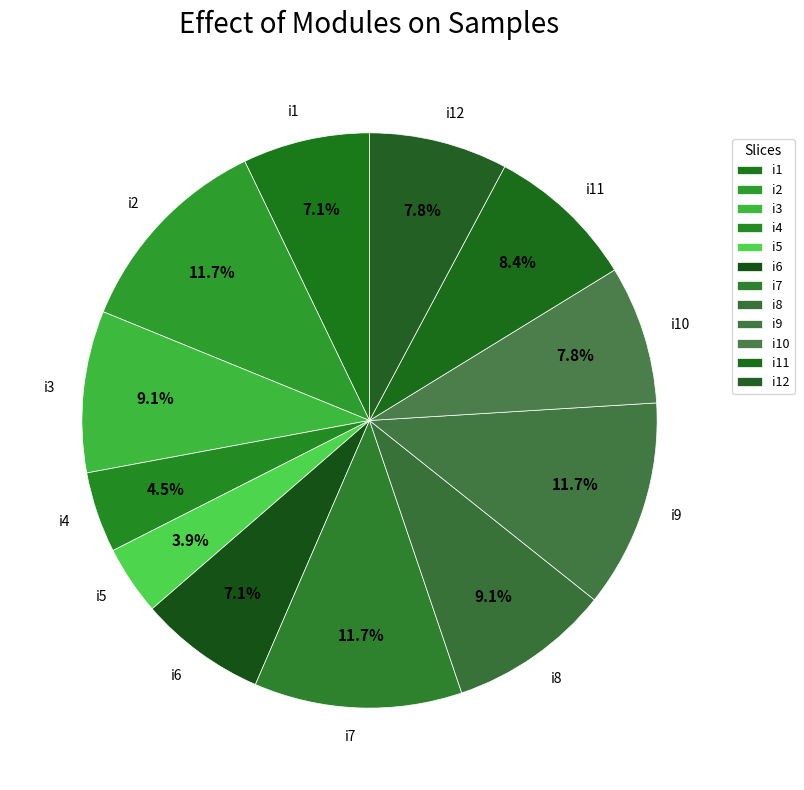

To the nearest percent, what portion does i7 represent?

12%